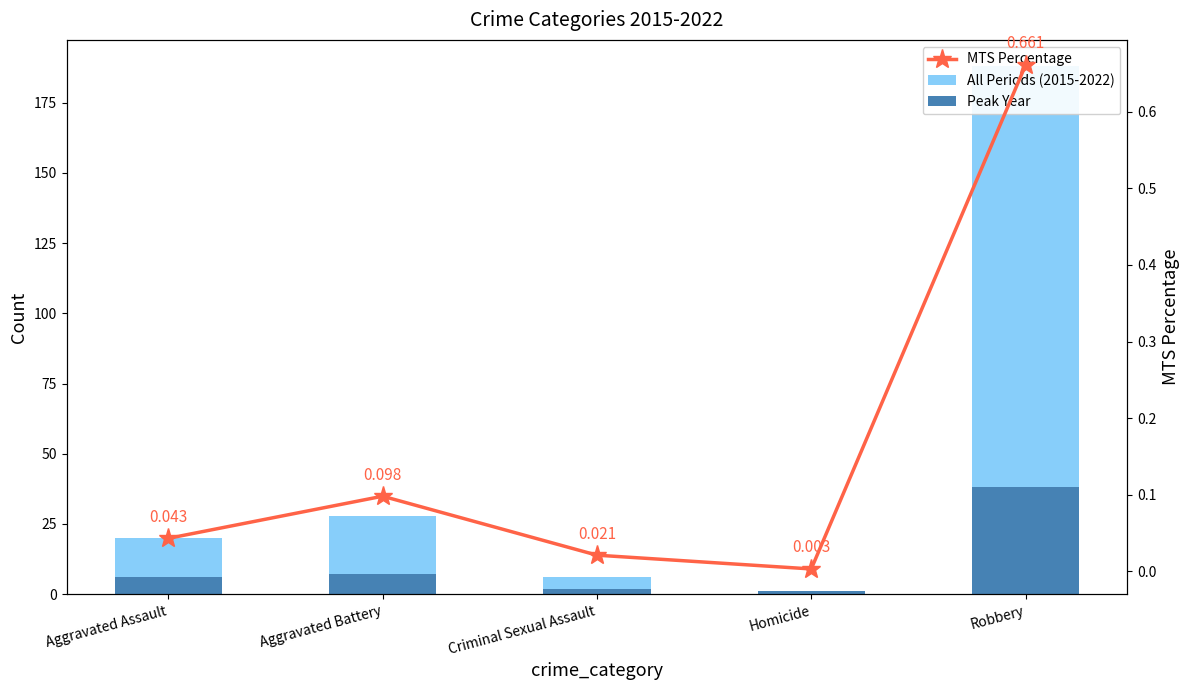

Reading left to right, extract all data points from this chart.

All Periods (2015-2022): 20.0	28.0	6.0	1.0	188.0
Peak Year: 6.0	7.0	2.0	1.0	38.0
MTS Percentage: 0.0	0.1	0.0	0.0	0.7